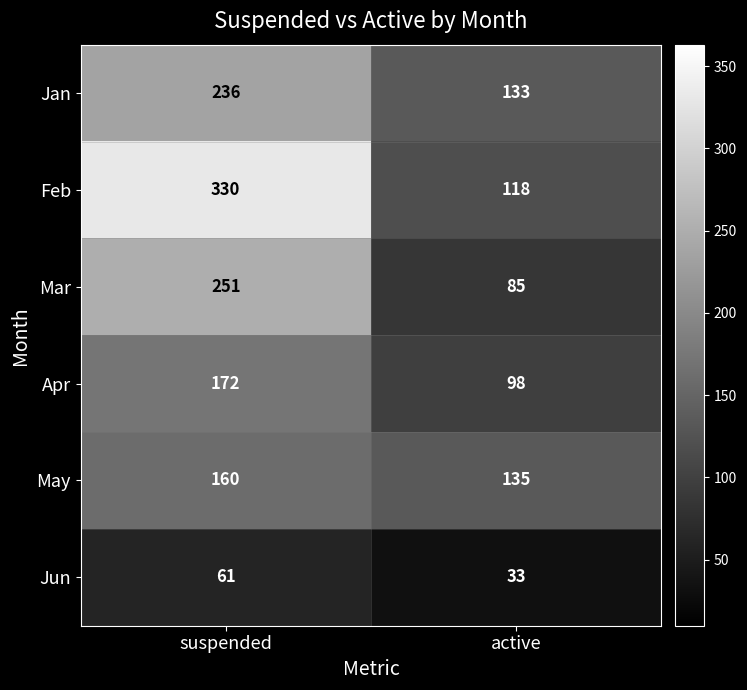

How many data points in Feb are less than 330?

1